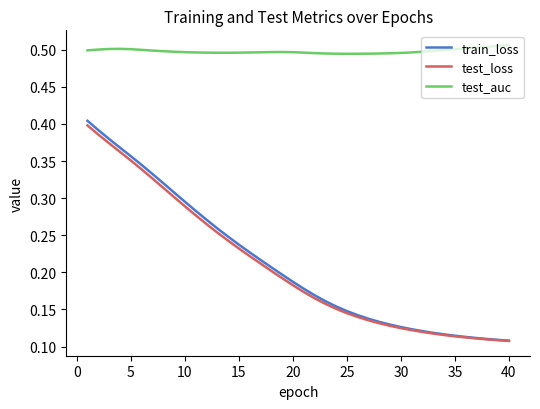

Which series has the largest total across all categories?

test_auc